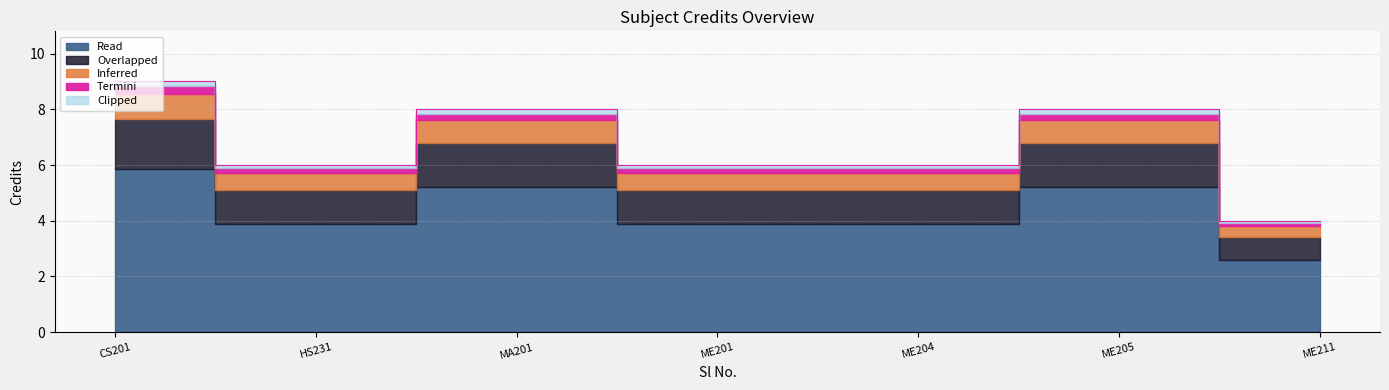

What is the ratio of the value at ME204 to the value at MA201?

0.8